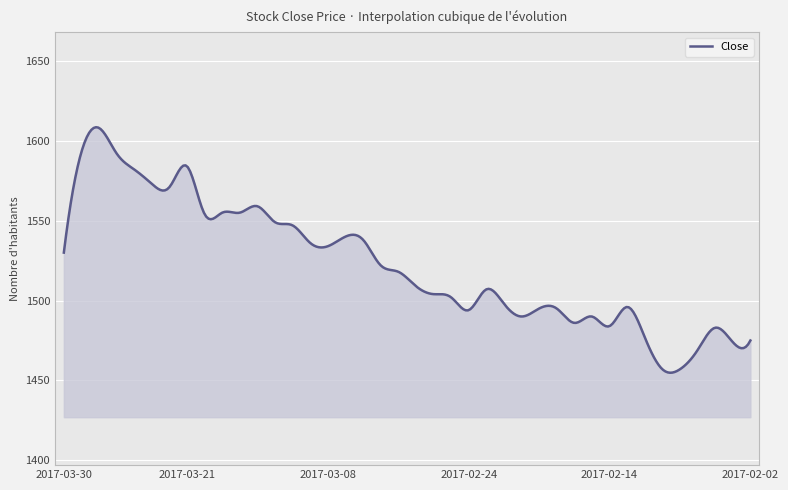

What is the smallest value displayed?

1454.8